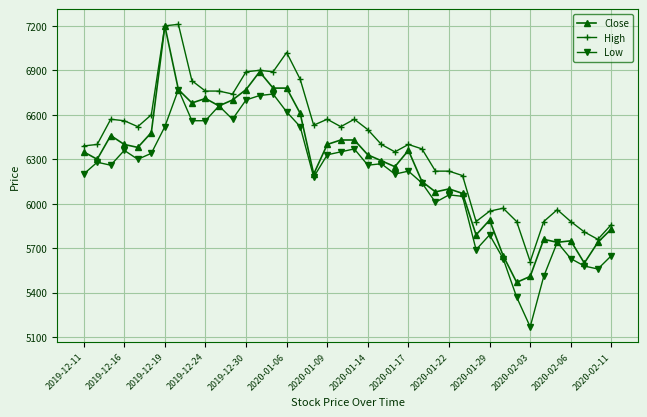

What is the value of the High point at the 4th from the left?

6560